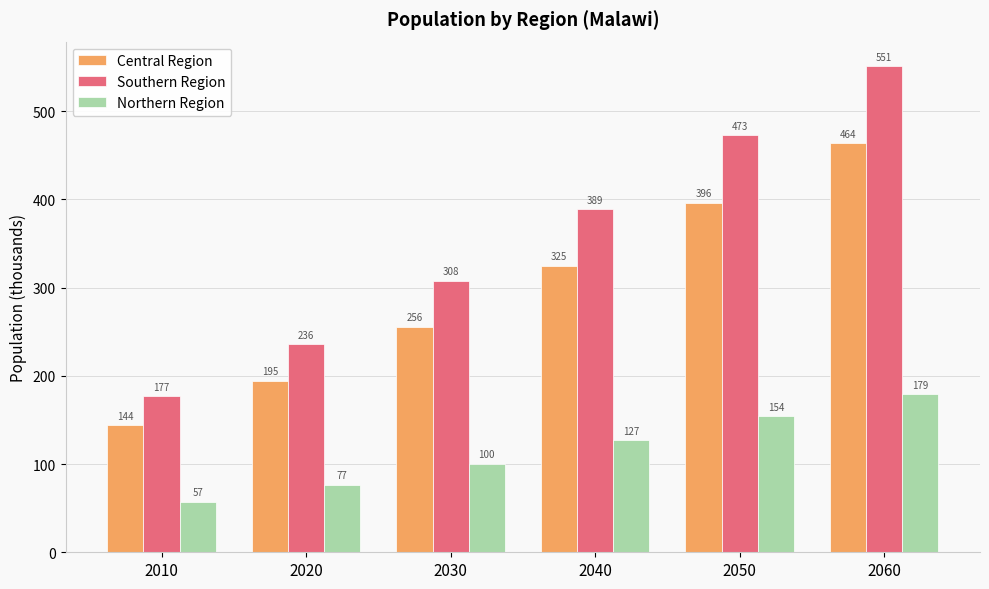

Which series changed the most between 2020 and 2040?

Southern Region